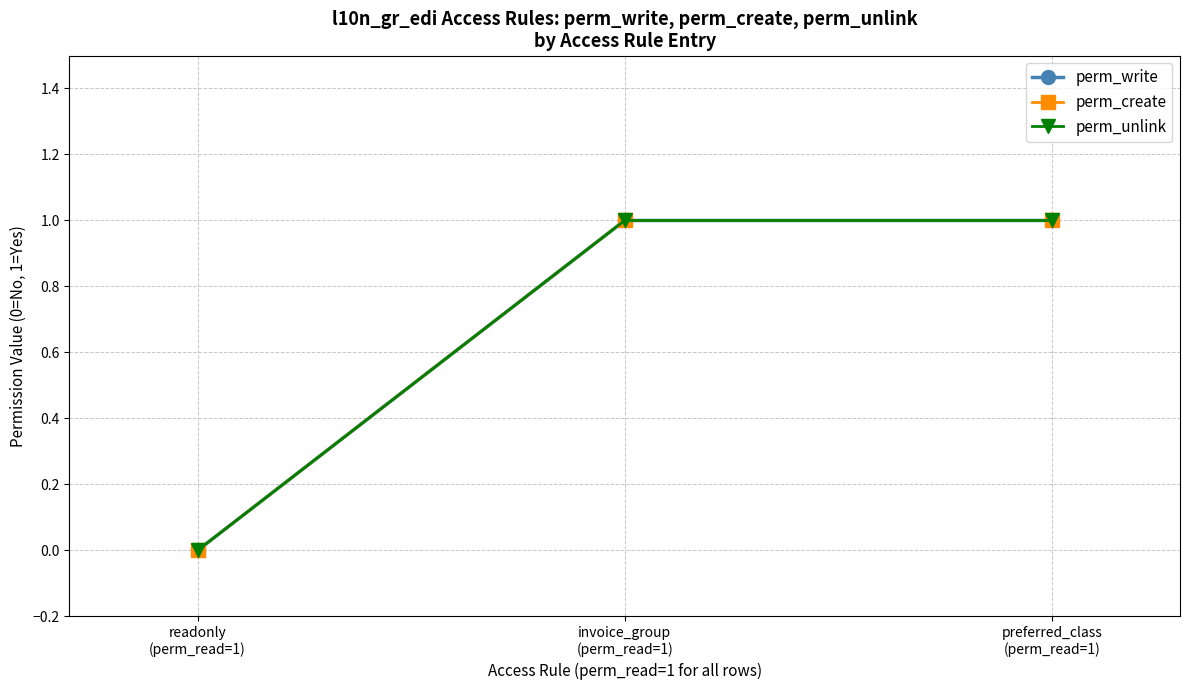

Is this an area chart (filled region under the line)?

No